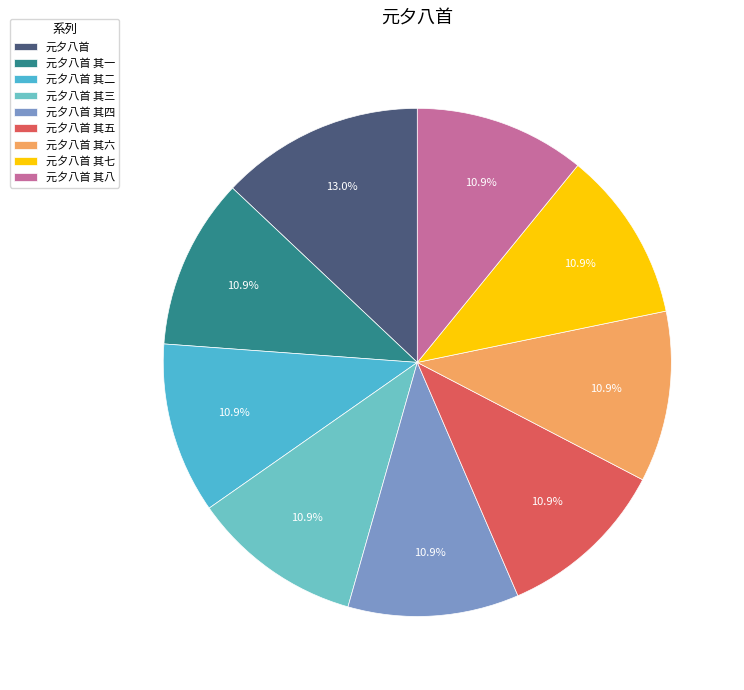

Which category has the biggest portion of the pie?

元夕八首